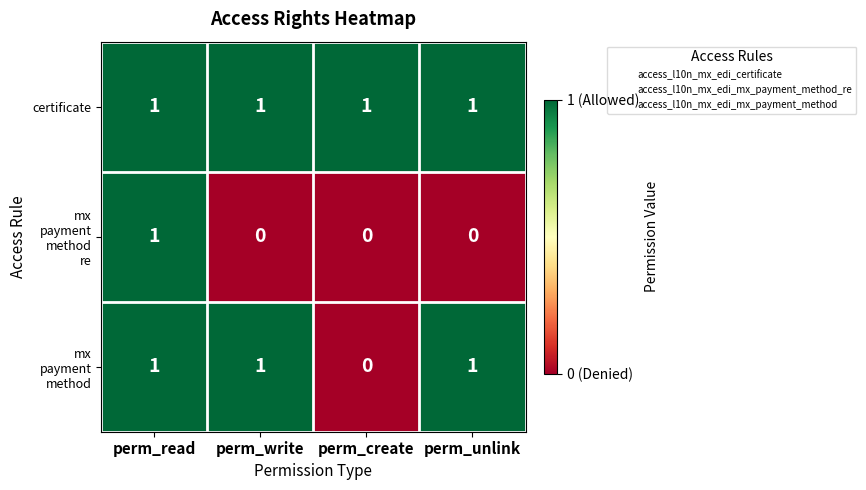

At which category is the sum across all series the highest?

perm_read